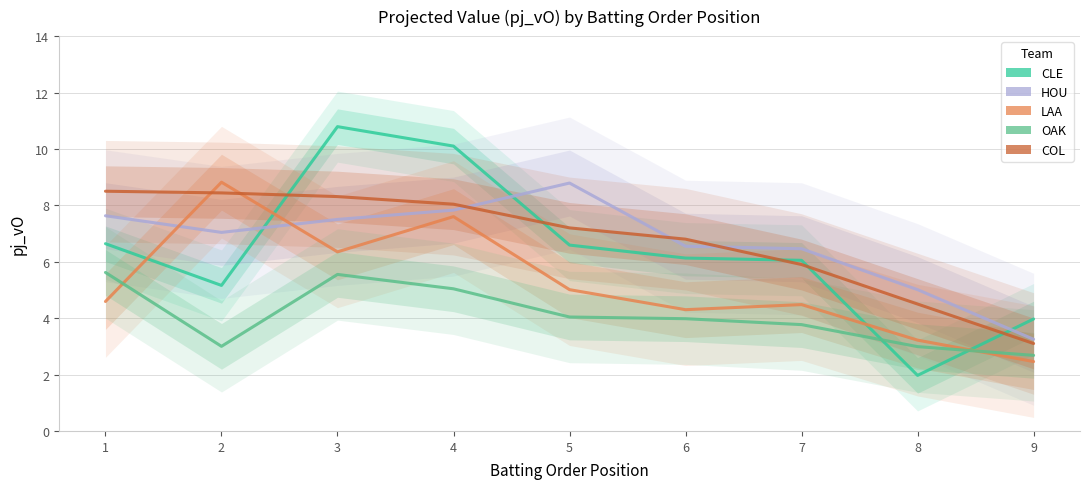

How many interior local valleys does the LAA series have?

2